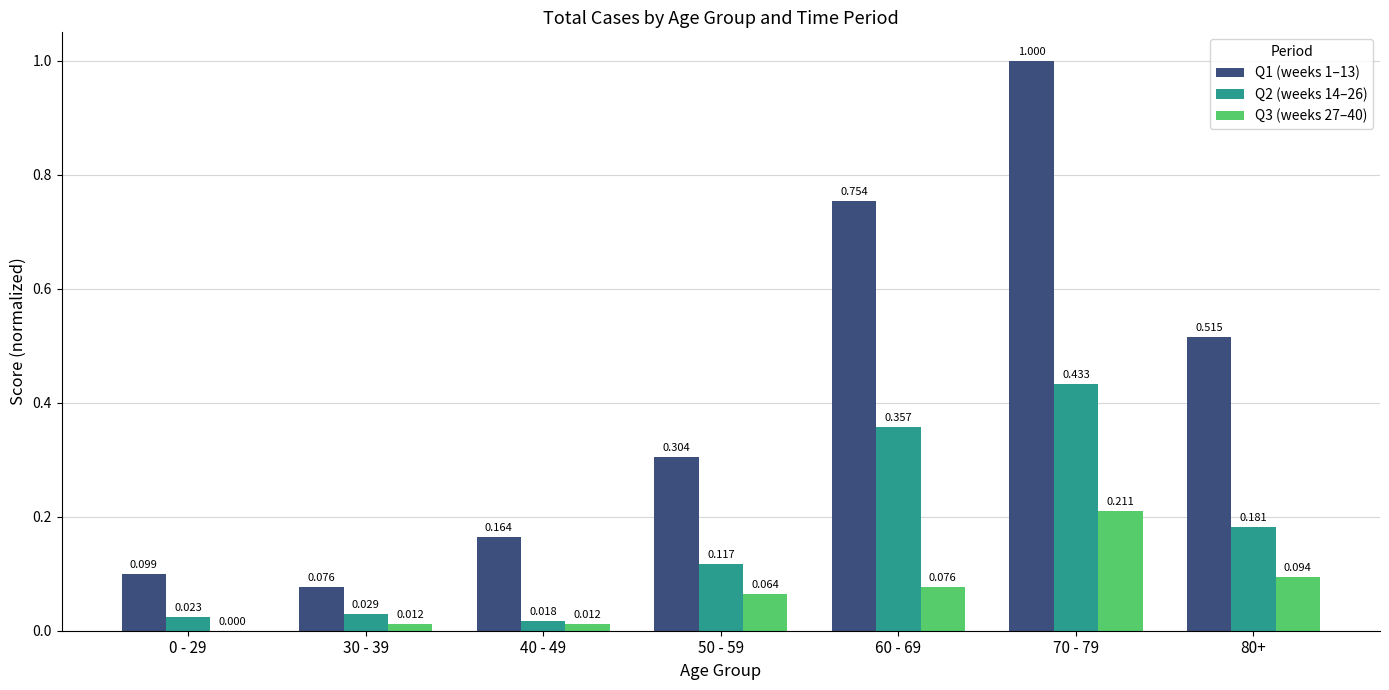

Count the number of categories in the chart.

7